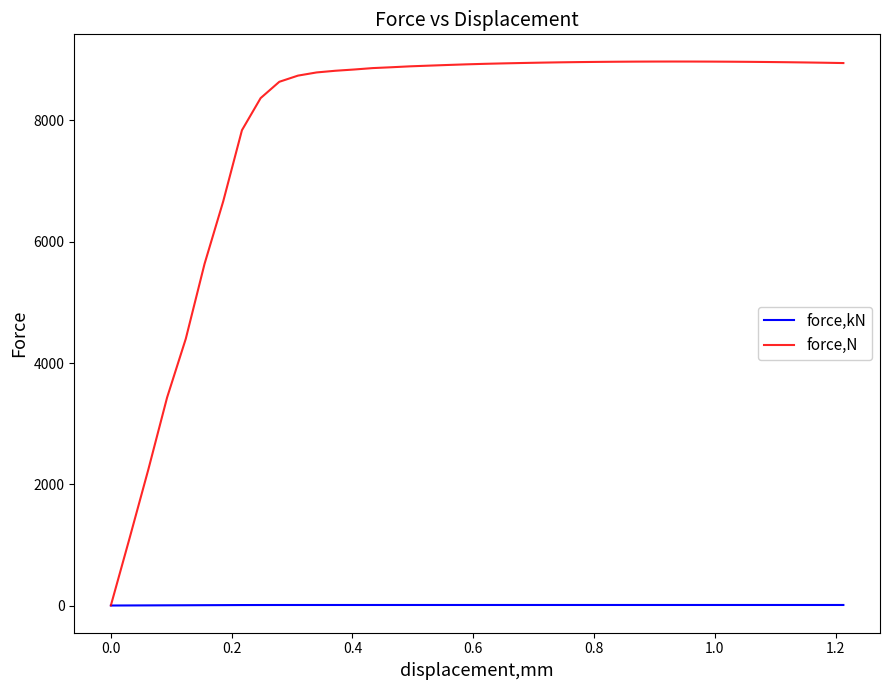

What is the maximum value for force,N?

8972.3